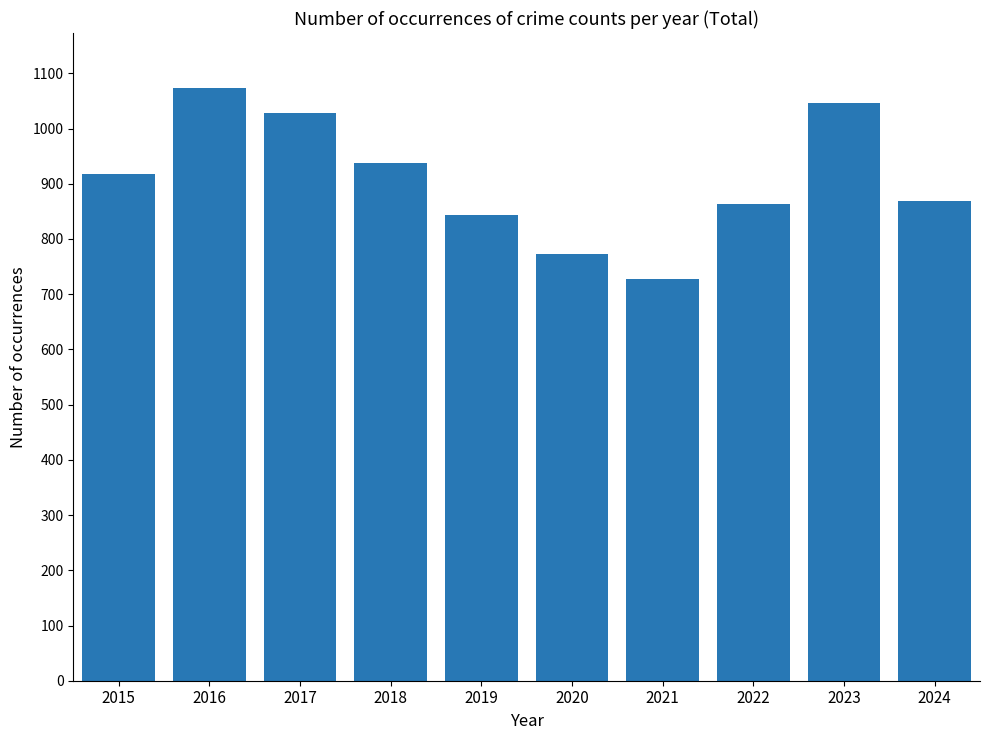

True or false: the data shows 249 at 2021.

False